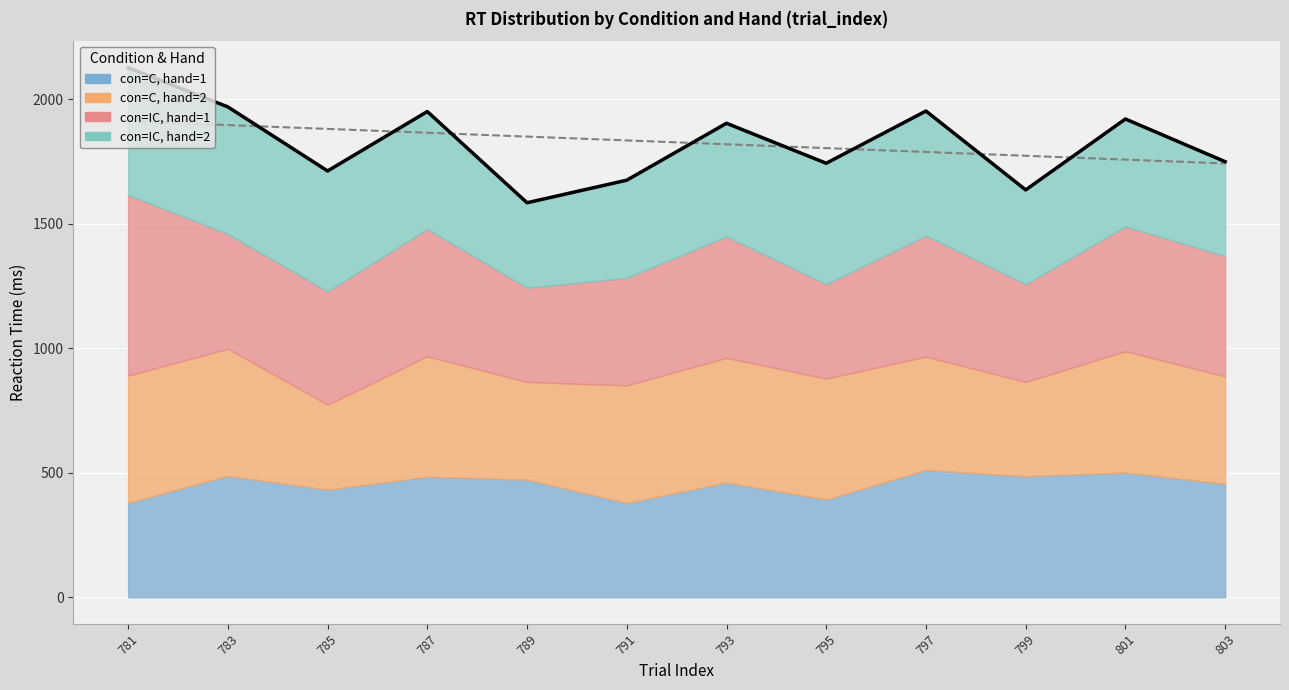

How many times do con=C, hand=2 and con=IC, hand=1 cross each other?

4